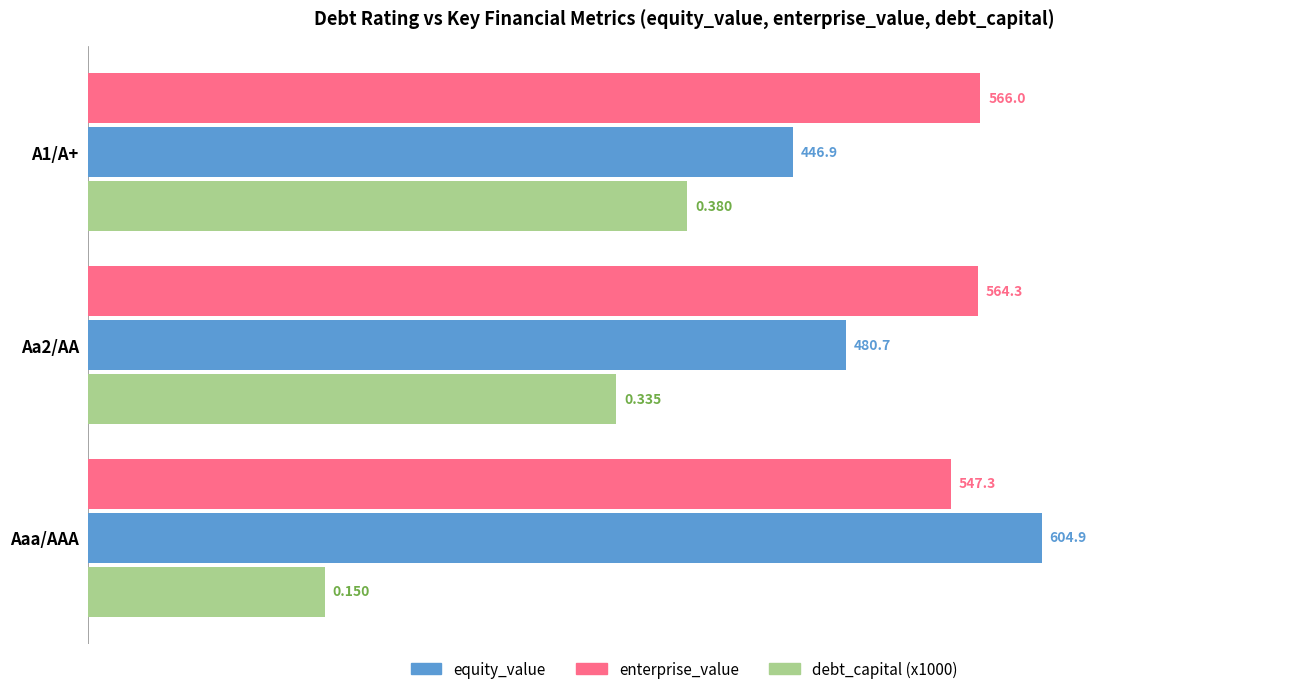

How many data points does each series have?

3